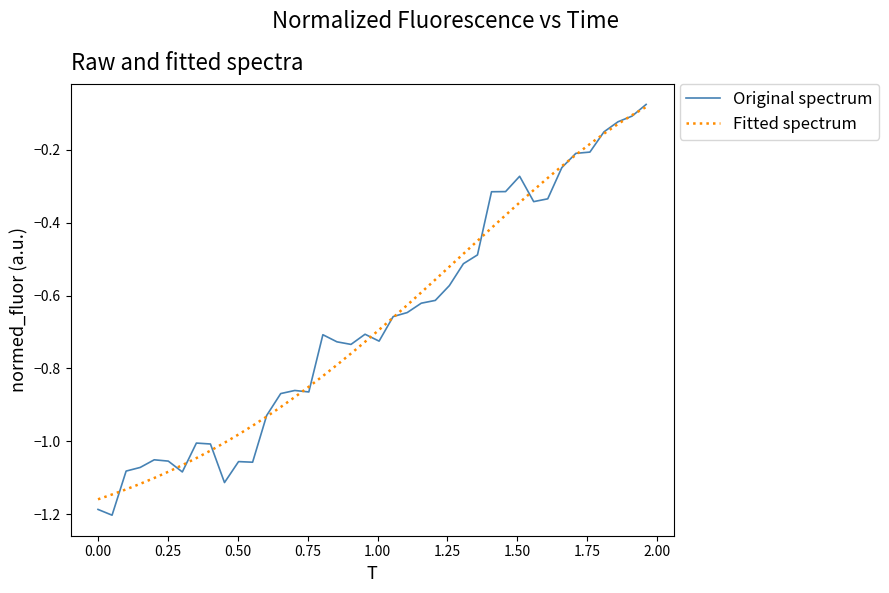

Which series has the widest spread of values?

Original spectrum